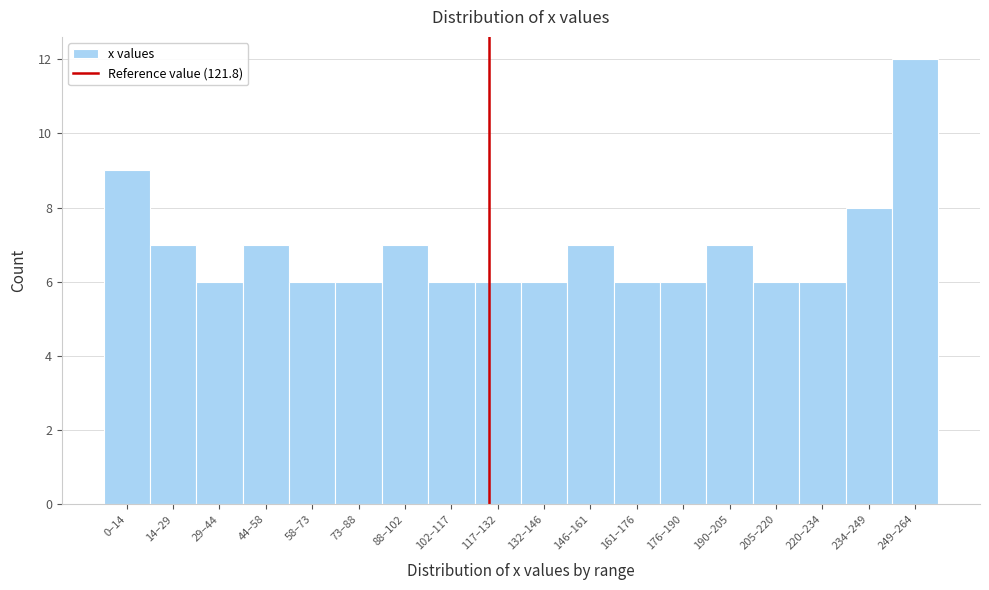

Reading right to left, extract all data points from this chart.

12	8	6	6	7	6	6	7	6	6	6	7	6	6	7	6	7	9